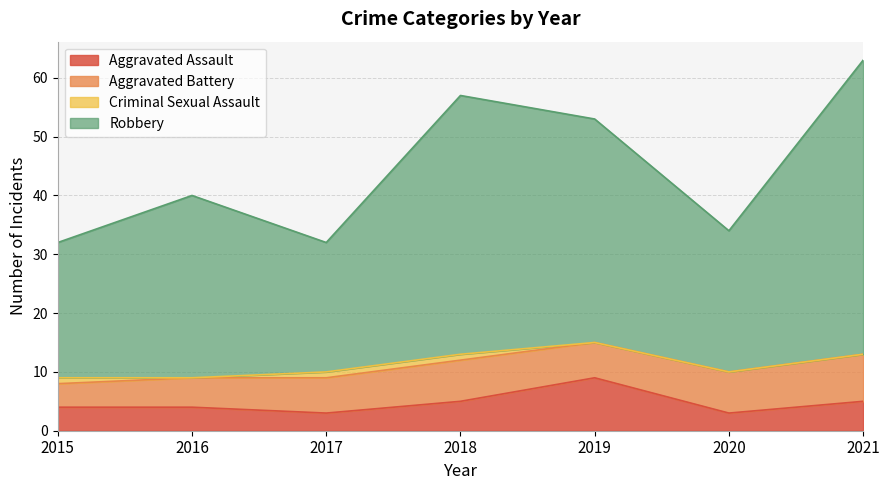

The Aggravated Assault series shows 3 at 2020. True or false?

True